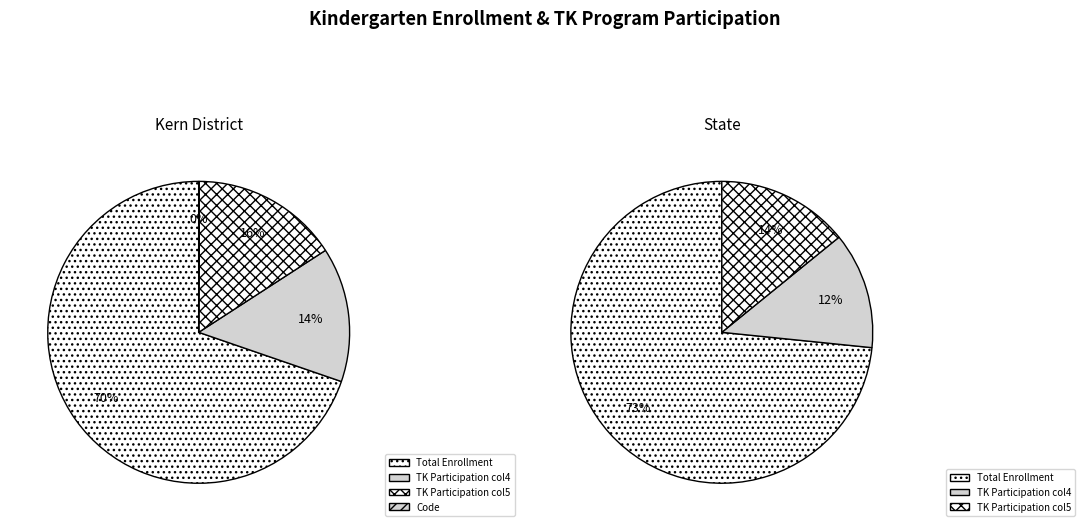

Rank the series at State from lowest to highest value.

TK Program Participation (col4), TK Program Participation (col5), Total Kindergarten Enrollment